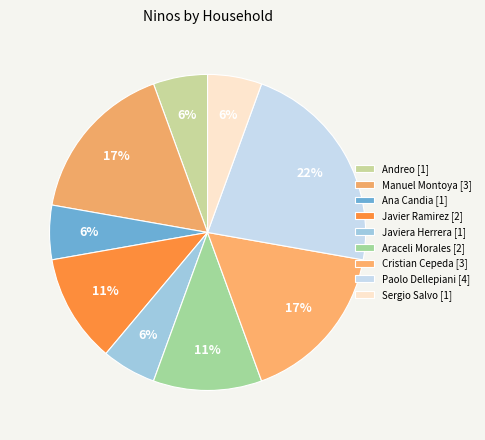

What is the largest slice in the pie chart?

Paolo Dellepiani